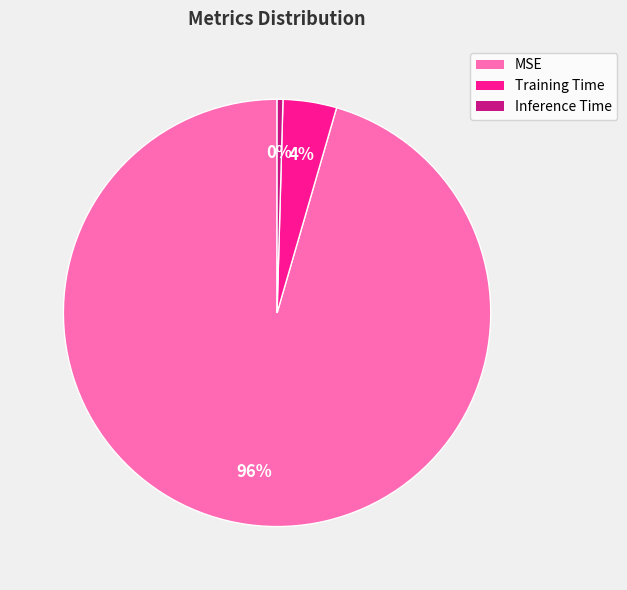

Which has a higher value, MSE or Inference Time?

MSE